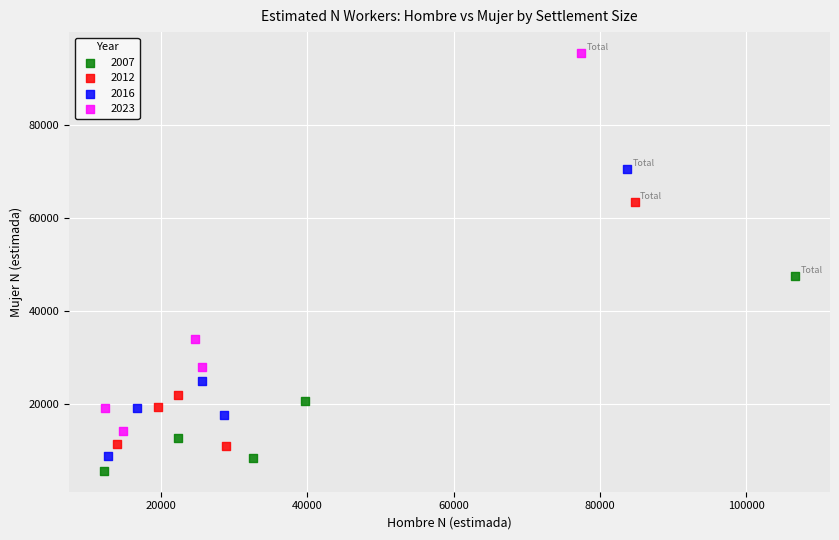

Which series contains the highest Y value?

2023